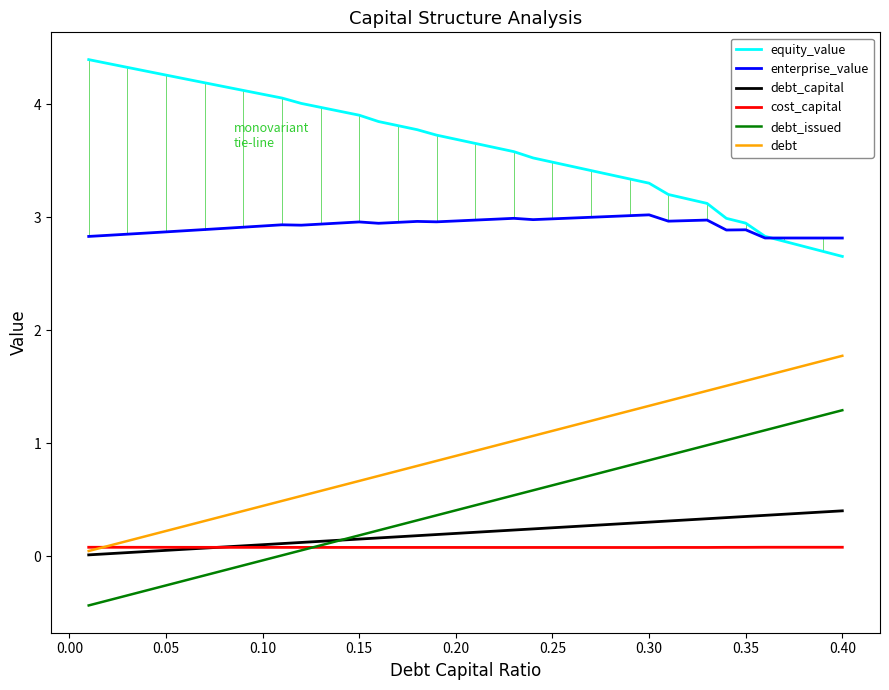

What is the sum of all equity_value values?

145.0